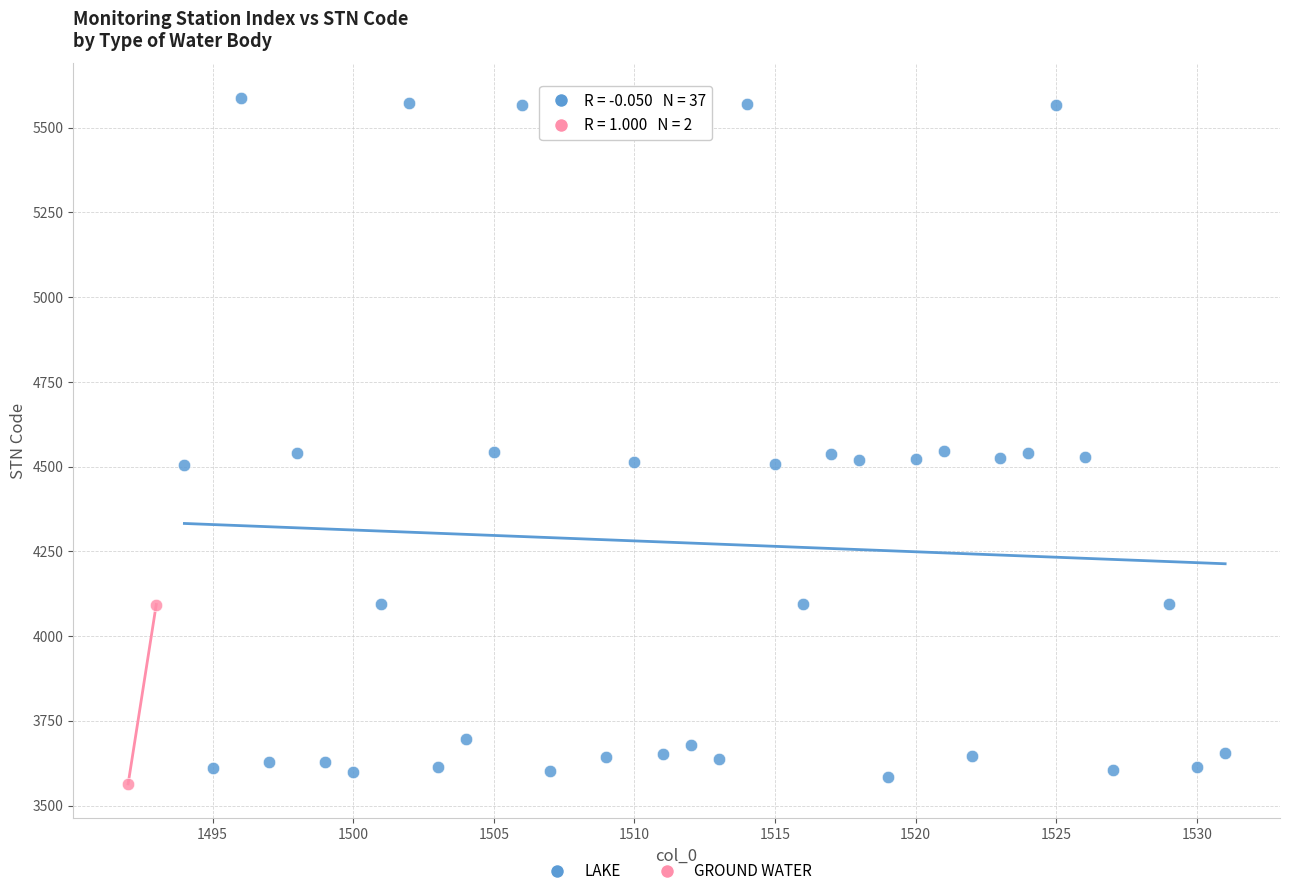

What are all the series names shown in the legend?

LAKE, GROUND WATER